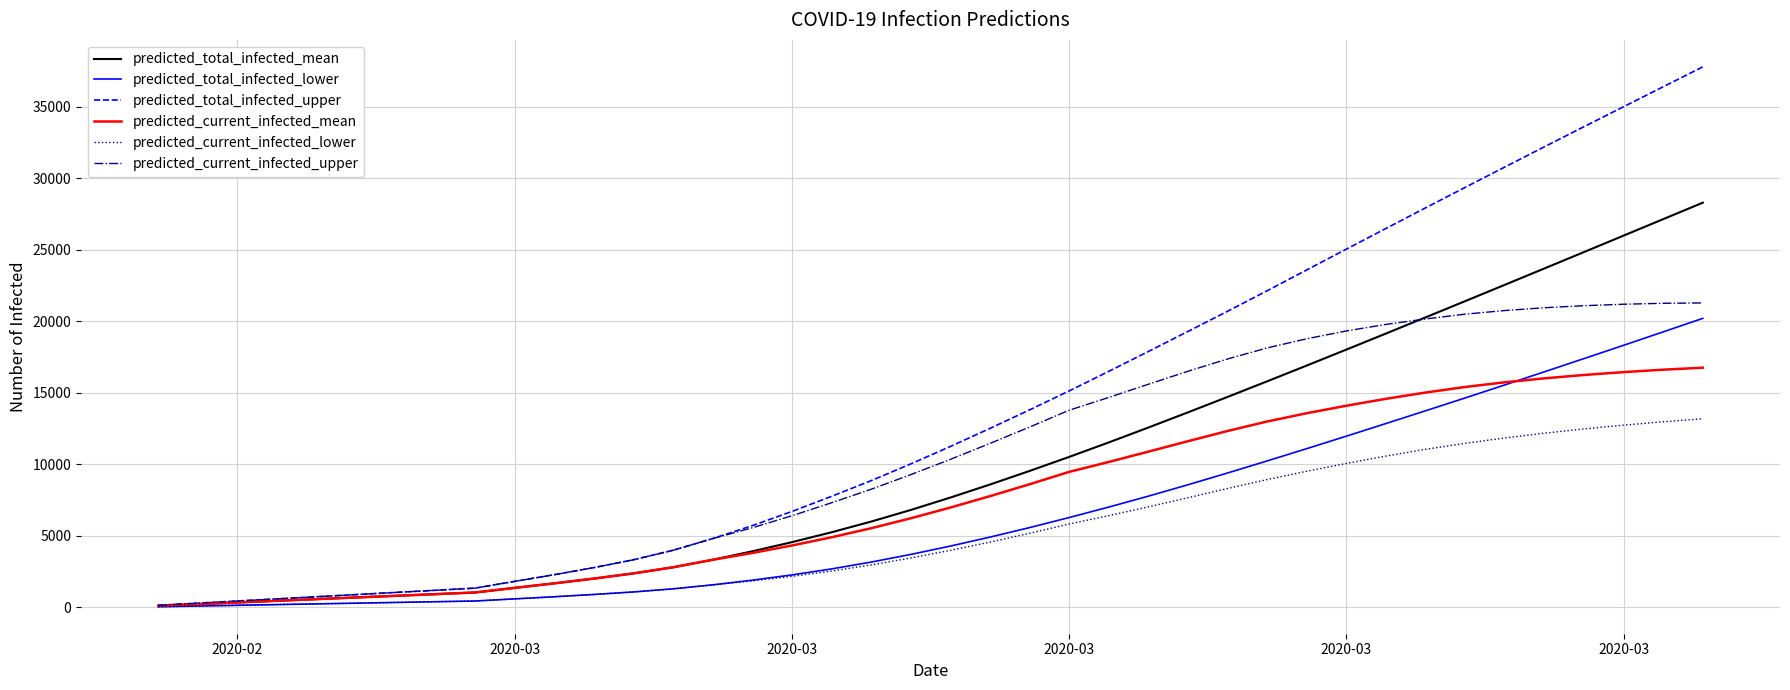

True or false: predicted_total_infected_mean and predicted_current_infected_upper intersect in this chart.

True